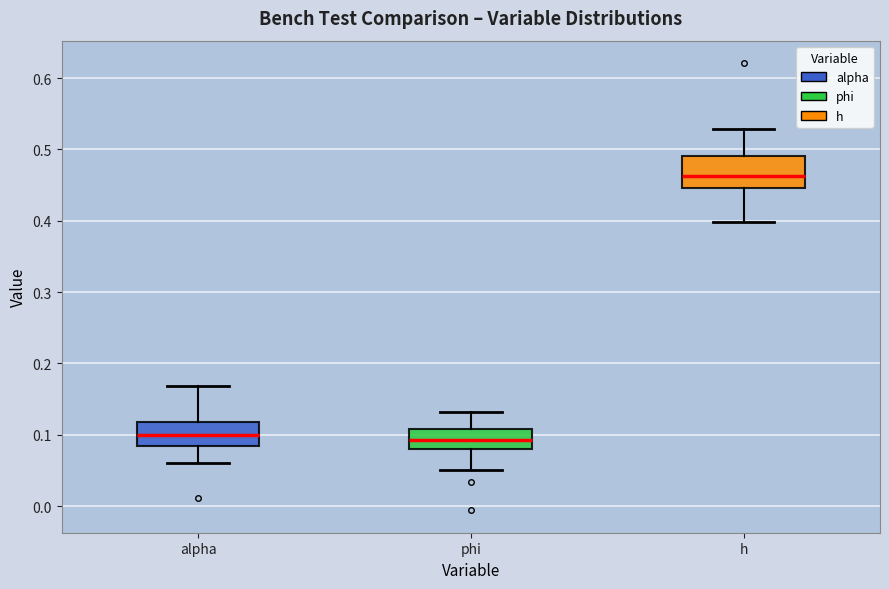

Which box's median line is the highest?

h